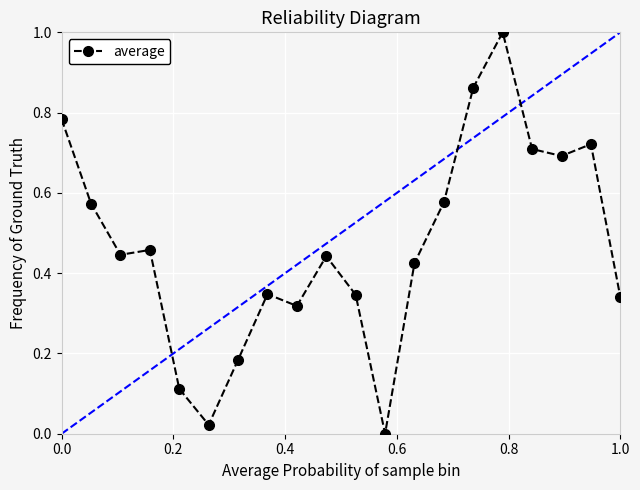

True or false: the data has more than 0 interior local peaks.

True